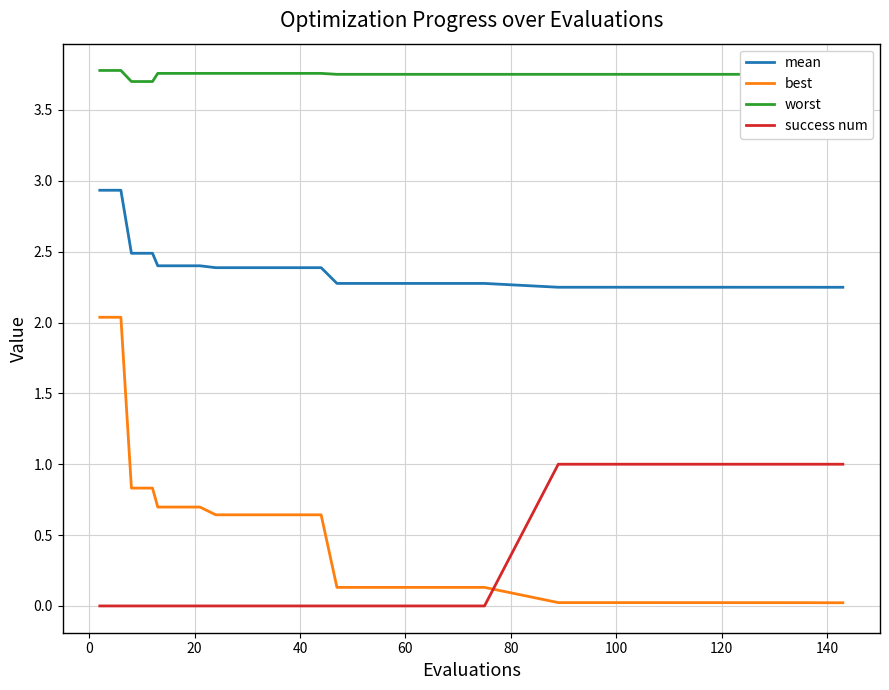

List the series in order of their peak value, highest first.

worst, mean, best, success num